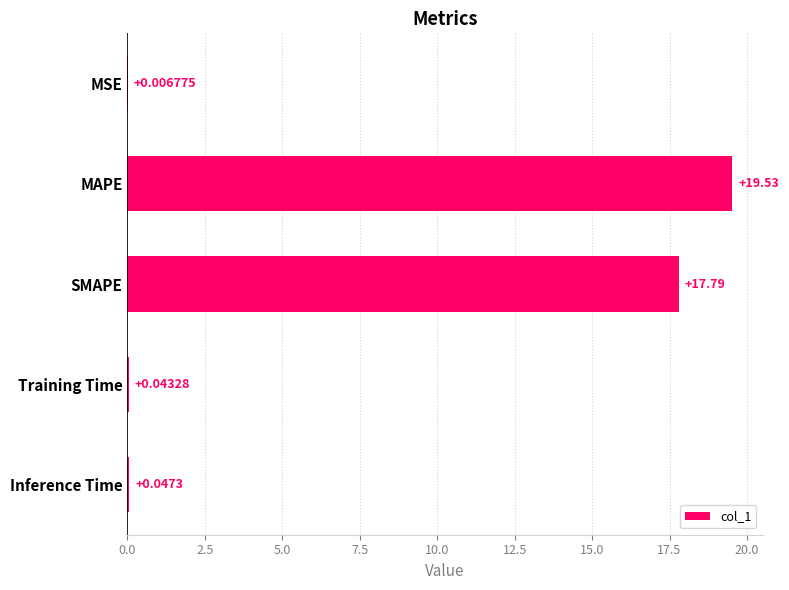

Which label corresponds to the largest value in the chart?

MAPE